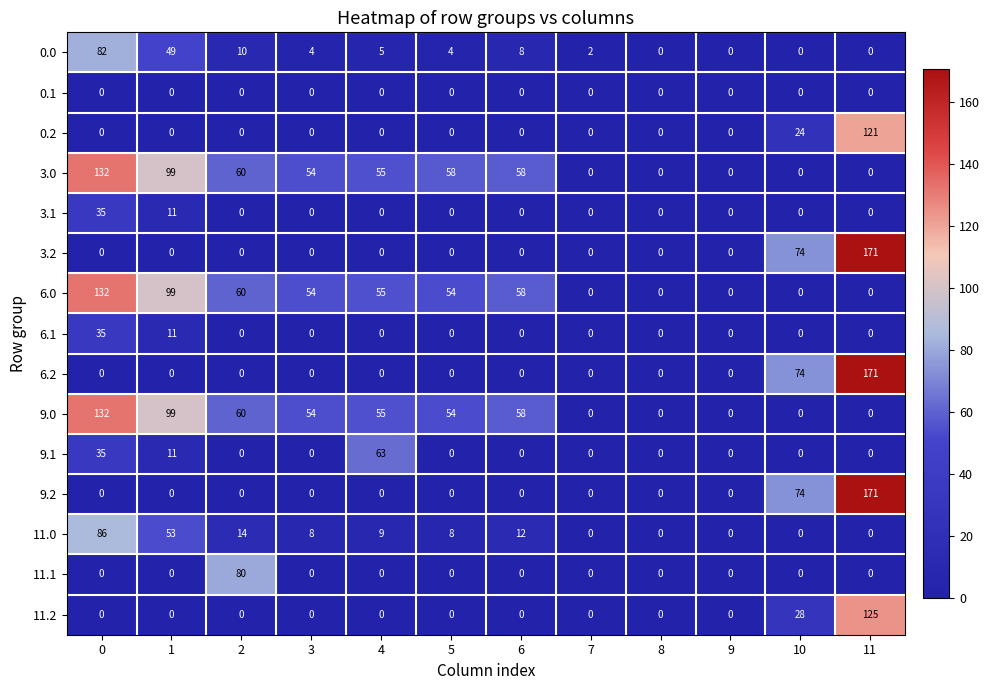

How many data points does each series have?

12